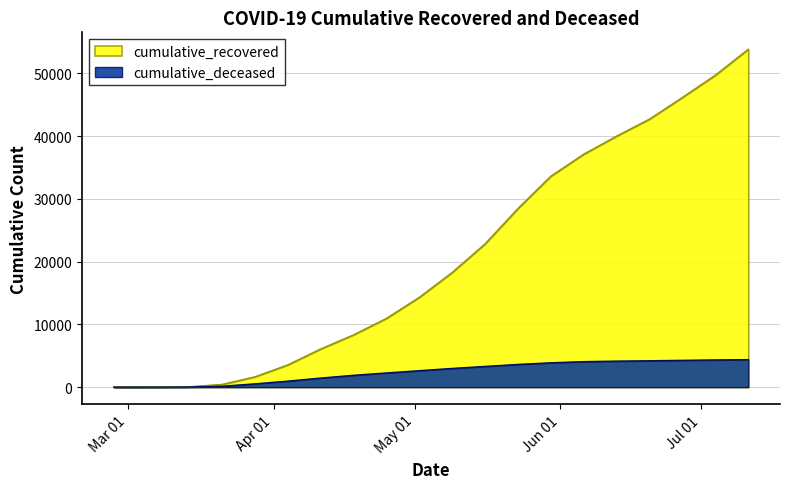

Which series has the largest total across all categories?

cumulative_recovered